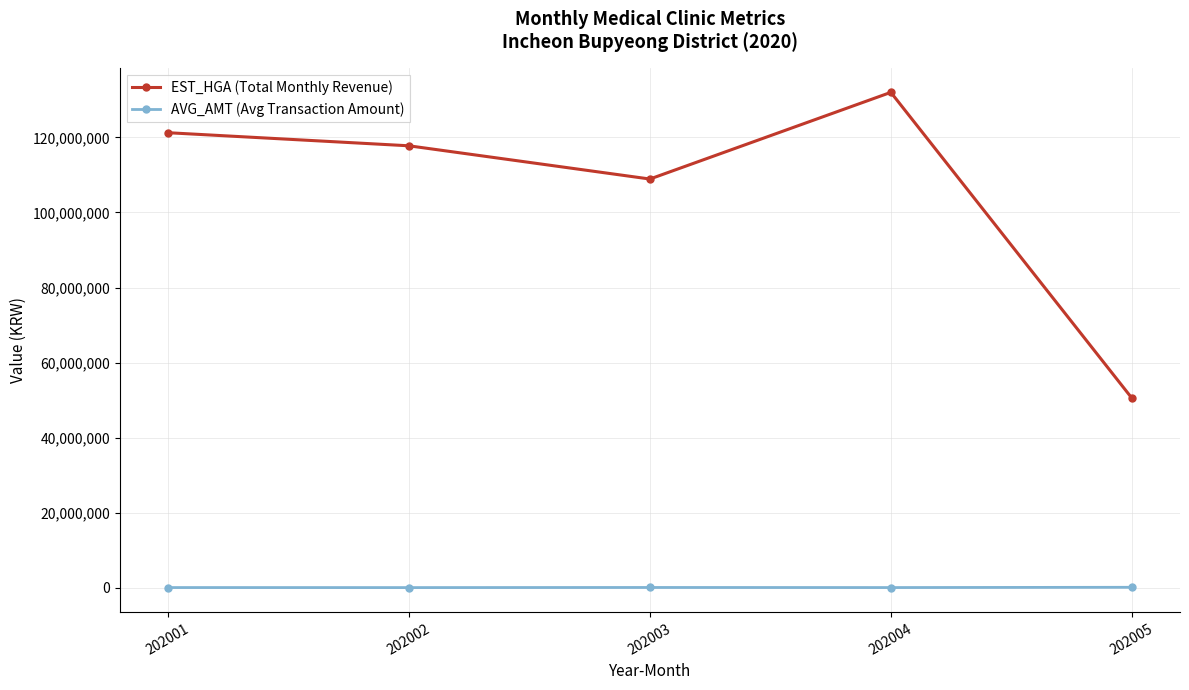

The value of EST_HGA (Total Monthly Revenue) at 202003 is 190222106. True or false?

False